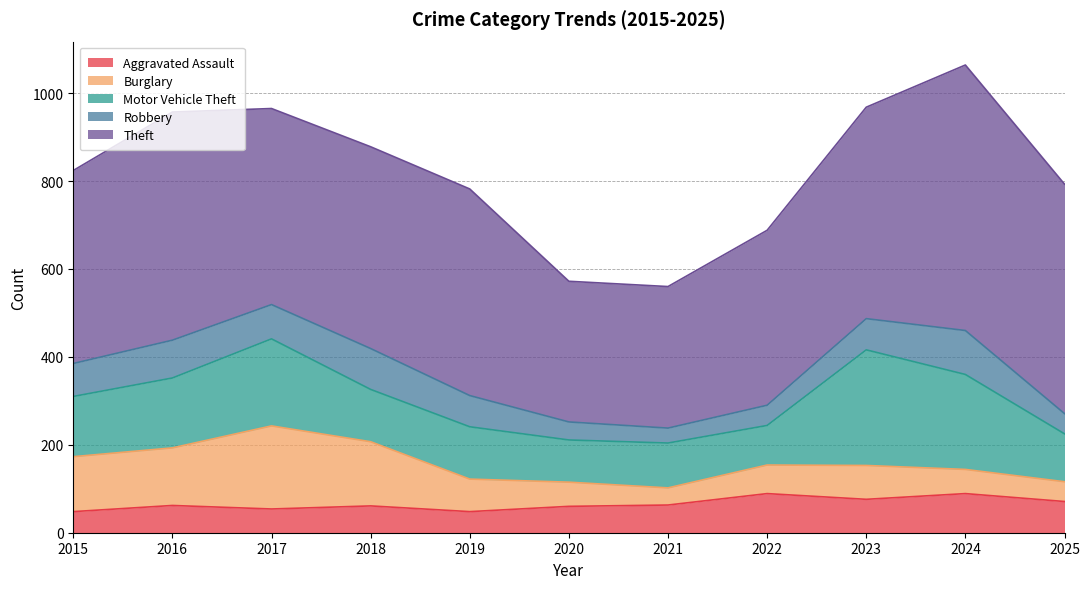

What are all the series names shown in the legend?

Aggravated Assault, Burglary, Motor Vehicle Theft, Robbery, Theft